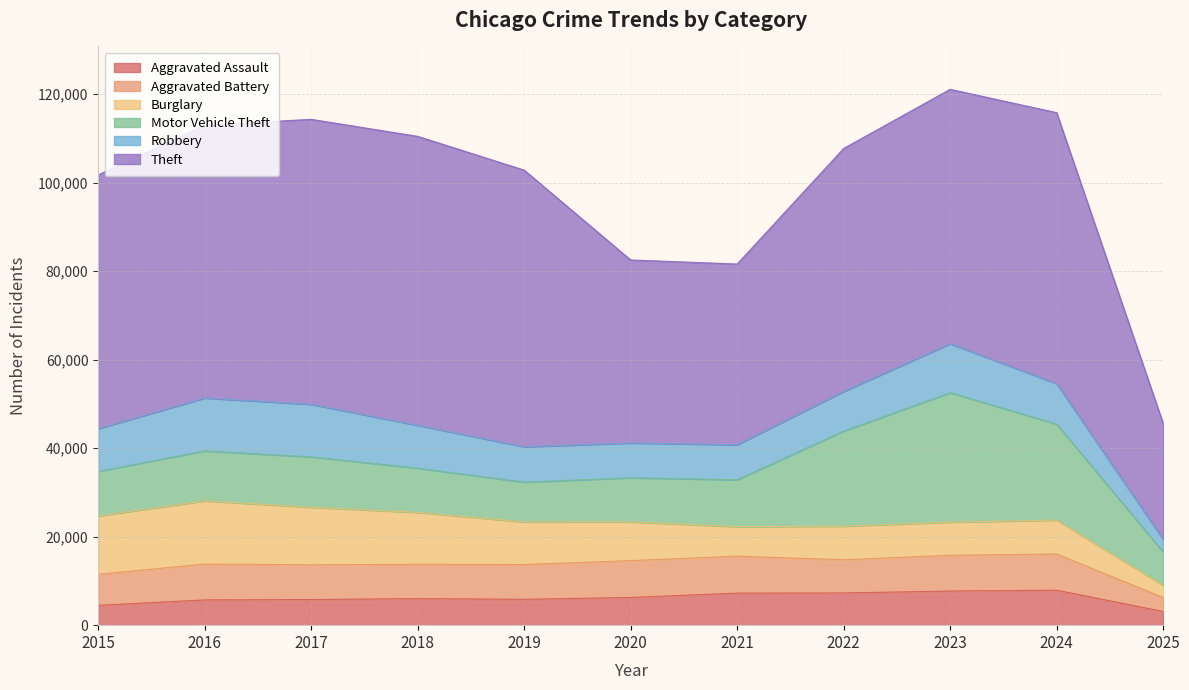

What are all the series names shown in the legend?

Aggravated Assault, Aggravated Battery, Burglary, Motor Vehicle Theft, Robbery, Theft